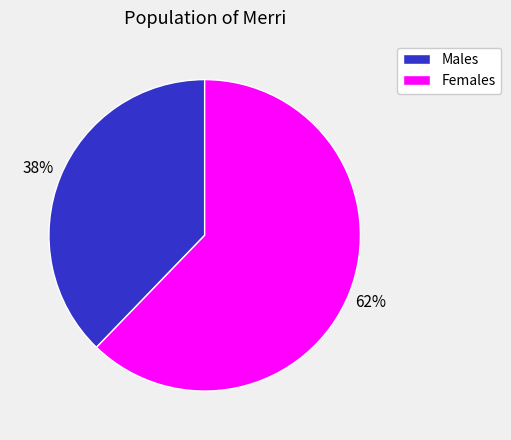

Does any single category account for the majority?

Yes